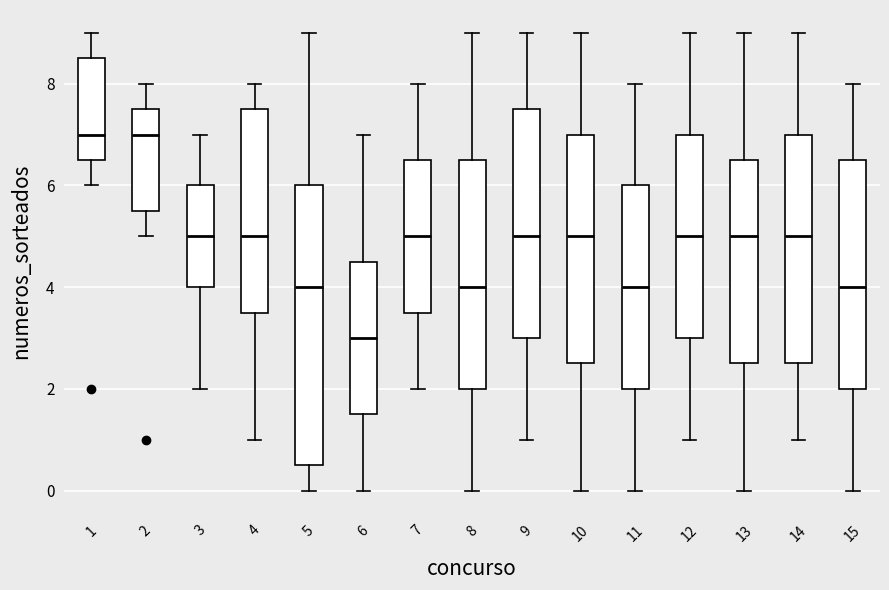

Reading left to right, read every box against the y-axis: the position of its median line, the range the box covers, and the ends of its whiskers. The values are not printed on the chart, so give them approximately, as read against the axis.

1: median 7.0, box 6.6 to 8.6, whiskers 6.0 to 9.0
2: median 7.0, box 5.6 to 7.6, whiskers 5.0 to 8.0
3: median 5.0, box 4.0 to 6.0, whiskers 2.0 to 7.0
4: median 5.0, box 3.6 to 7.6, whiskers 1.0 to 8.0
5: median 4.0, box 0.6 to 6.0, whiskers 0.0 to 9.0
6: median 3.0, box 1.6 to 4.6, whiskers 0.0 to 7.0
7: median 5.0, box 3.6 to 6.6, whiskers 2.0 to 8.0
8: median 4.0, box 2.0 to 6.6, whiskers 0.0 to 9.0
9: median 5.0, box 3.0 to 7.6, whiskers 1.0 to 9.0
10: median 5.0, box 2.6 to 7.0, whiskers 0.0 to 9.0
11: median 4.0, box 2.0 to 6.0, whiskers 0.0 to 8.0
12: median 5.0, box 3.0 to 7.0, whiskers 1.0 to 9.0
13: median 5.0, box 2.6 to 6.6, whiskers 0.0 to 9.0
14: median 5.0, box 2.6 to 7.0, whiskers 1.0 to 9.0
15: median 4.0, box 2.0 to 6.6, whiskers 0.0 to 8.0